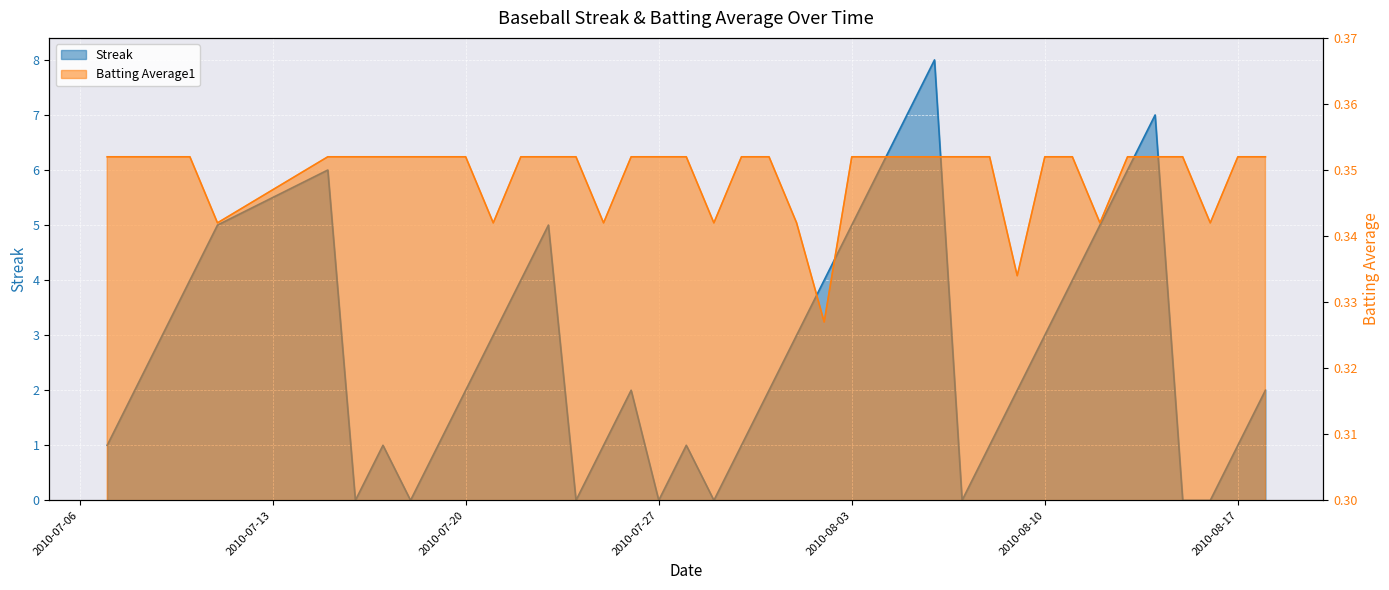

The Batting Average1 series shows 0.4 at 2010-07-30. True or false?

True